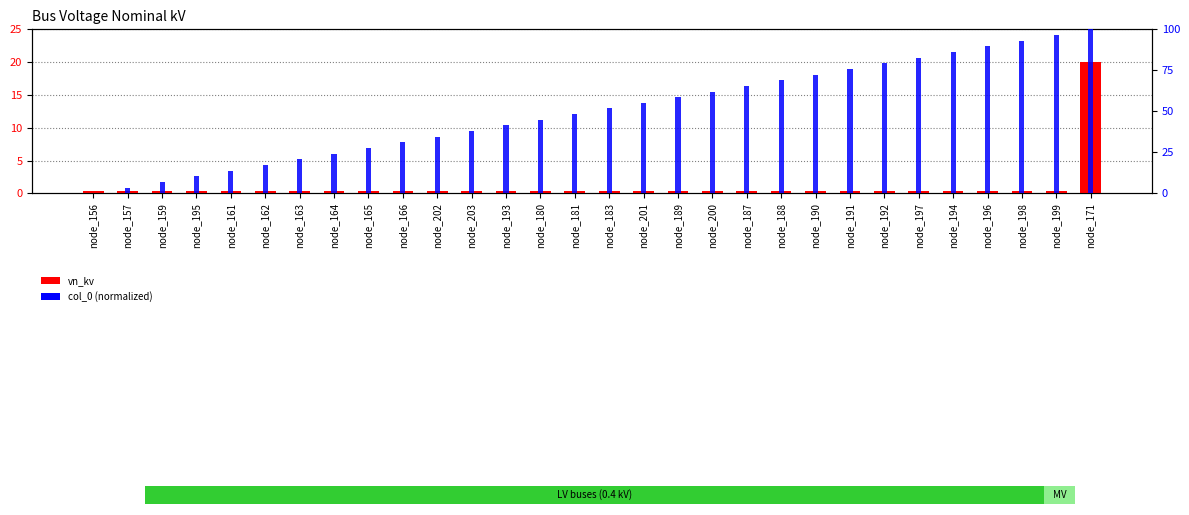

Read the col_0 (normalized) value at node_165.

27.6